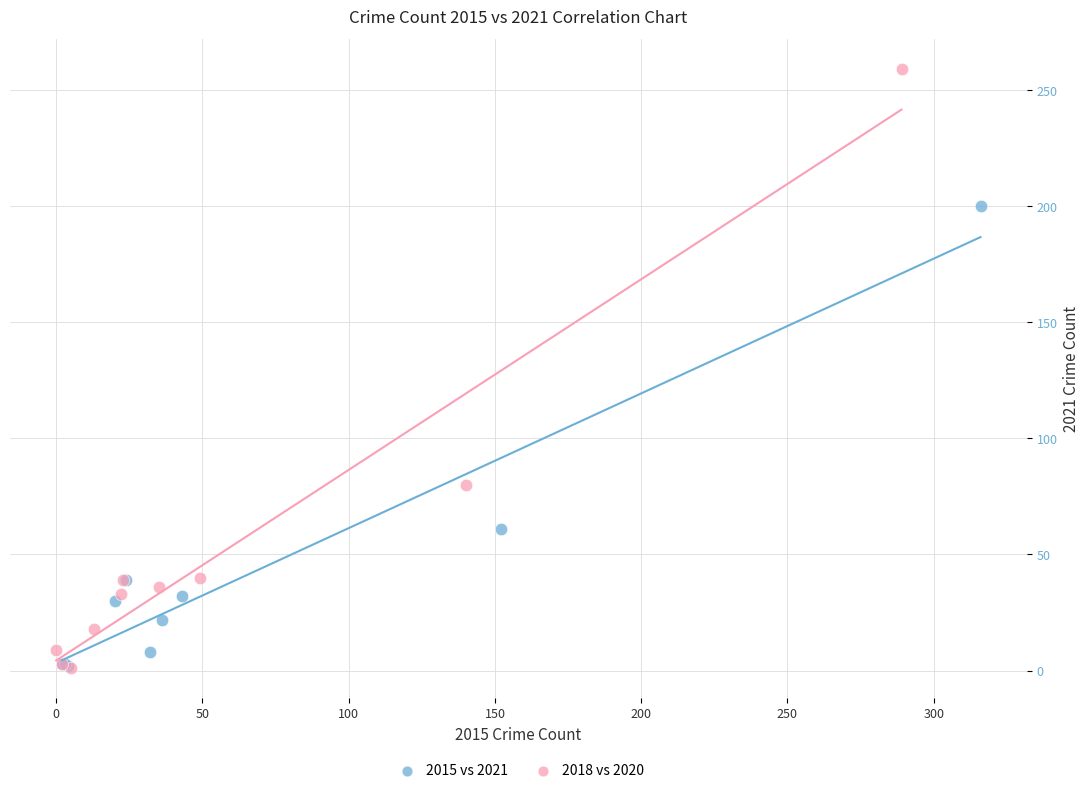

Which series contains the highest Y value?

2018 vs 2020